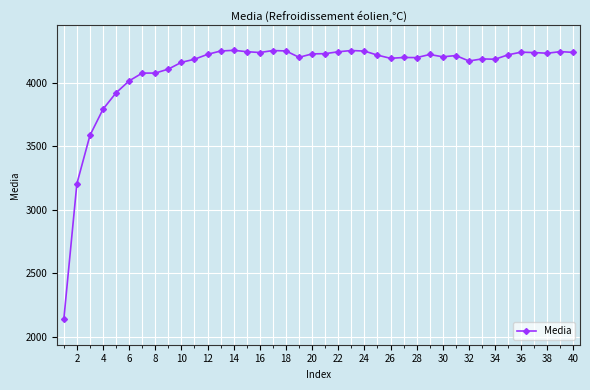

What is the maximum value shown in the chart?

4257.6